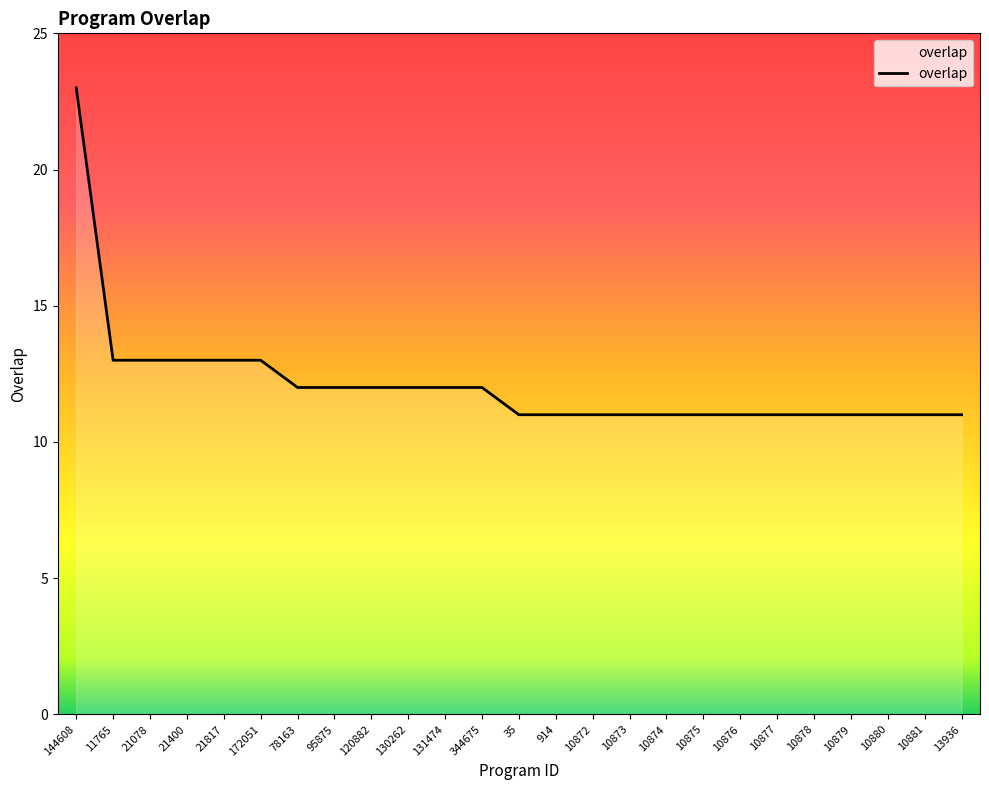

What position from the right is 10872?

11